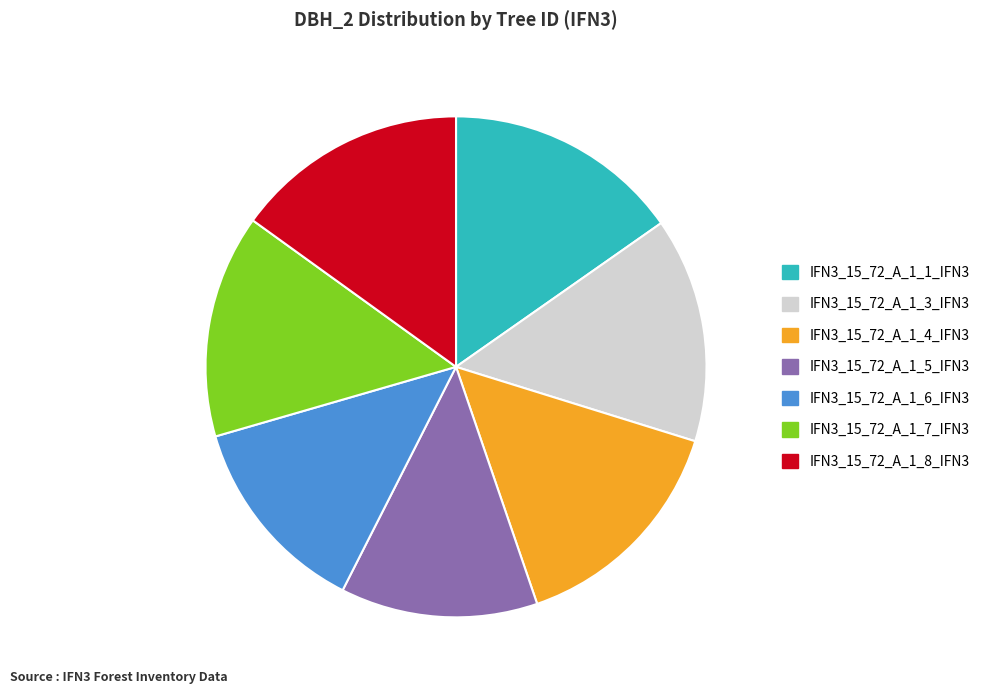

Does IFN3_15_72_A_1_1_IFN3 account for over 50% of the chart?

No